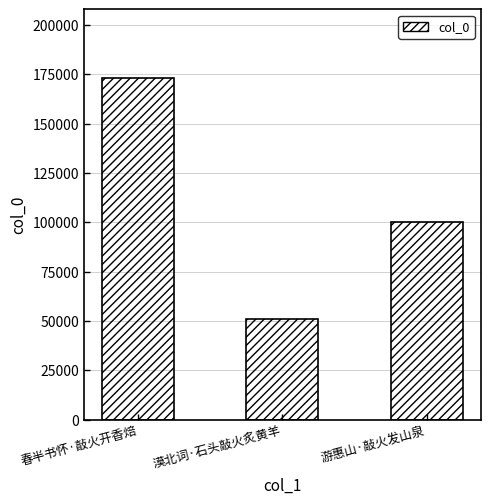

How many values are below 99985?

1